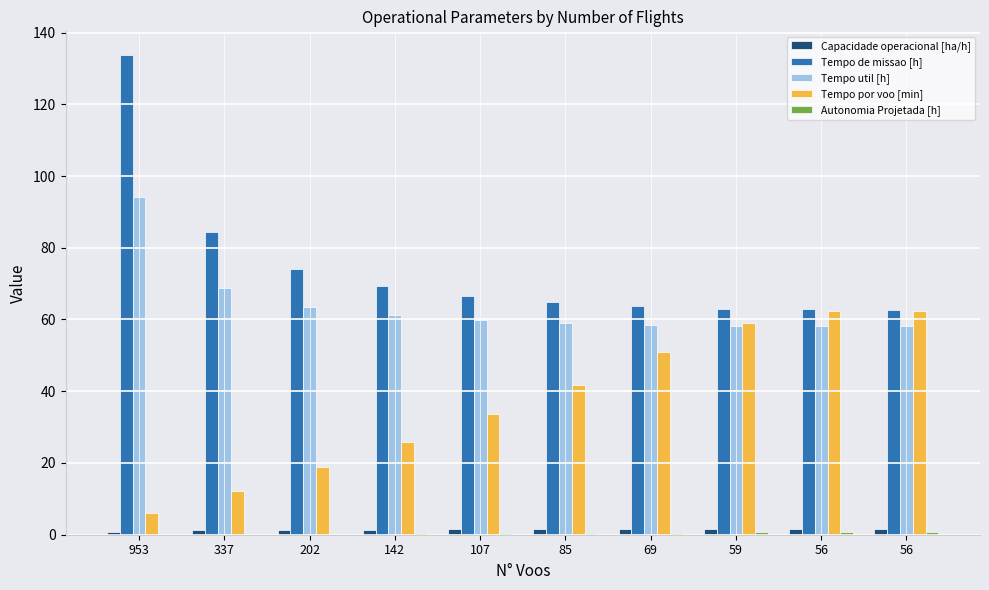

Are the bars horizontal?

No